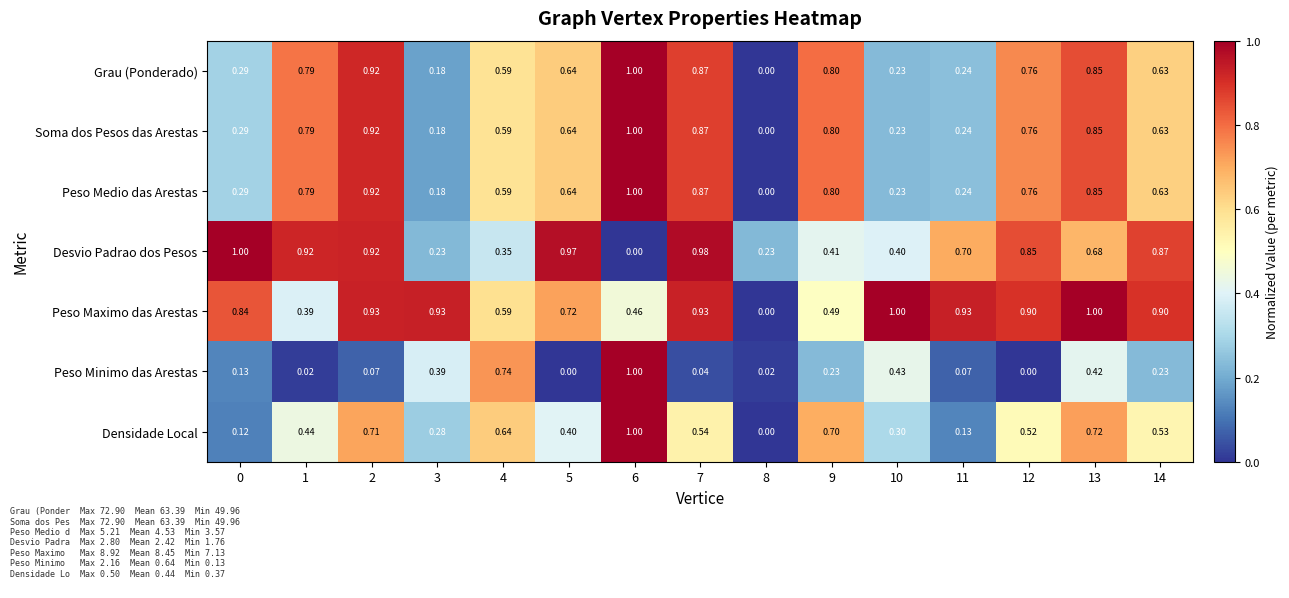

Is the value of Peso Medio das Arestas at 13 greater than the value of Densidade Local at 0?

Yes